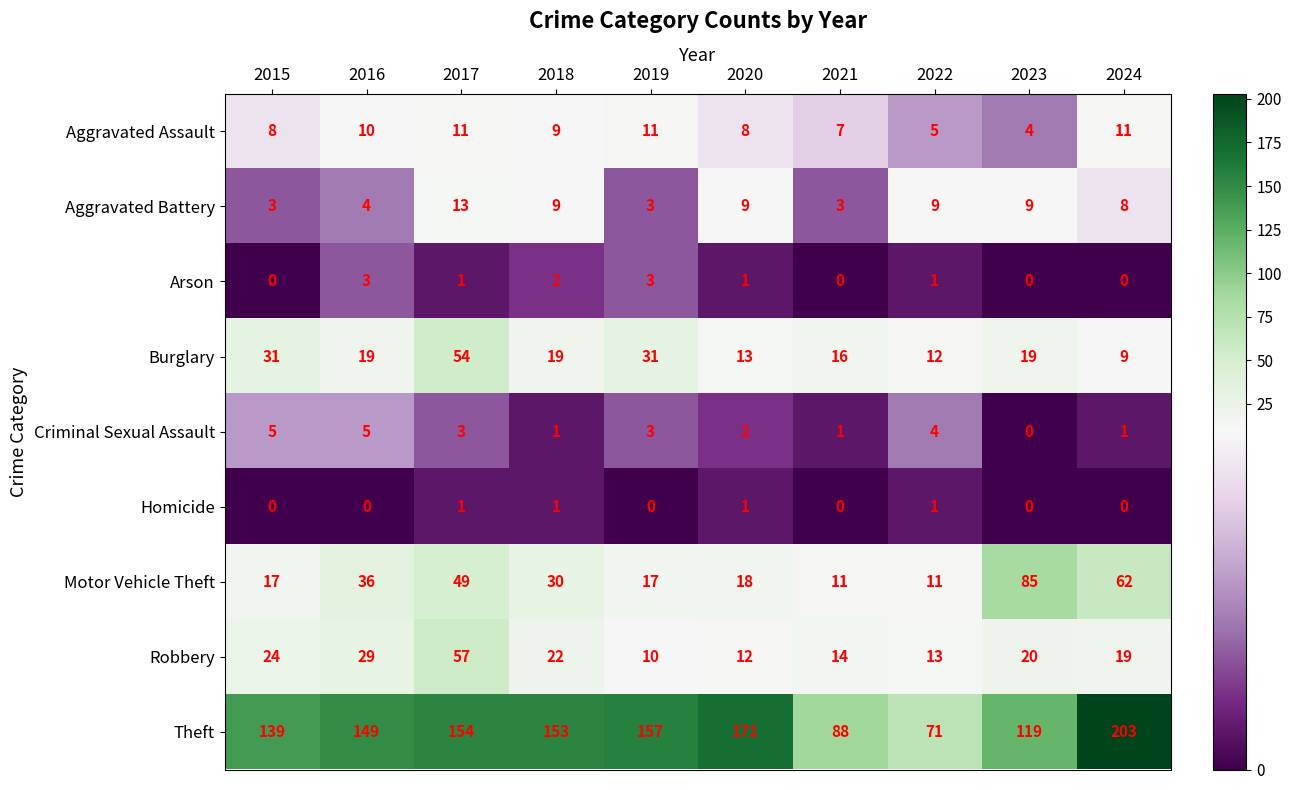

At 2016, list the series in order from largest to smallest.

Theft, Motor Vehicle Theft, Robbery, Burglary, Aggravated Assault, Criminal Sexual Assault, Aggravated Battery, Arson, Homicide